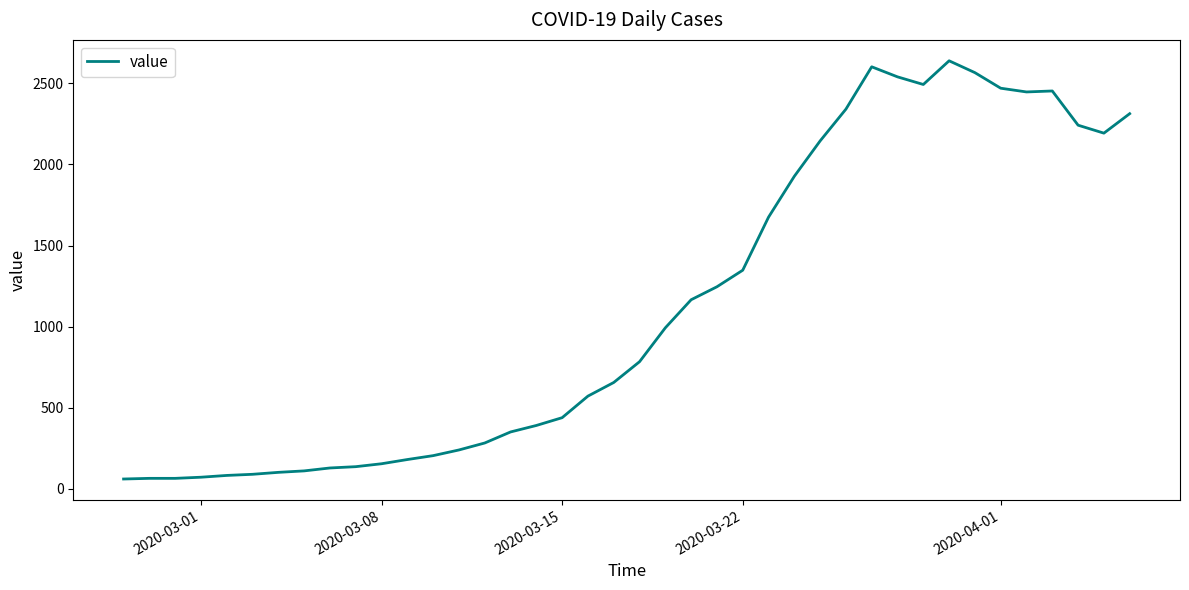

What is the difference between the second highest and second lowest values?

2537